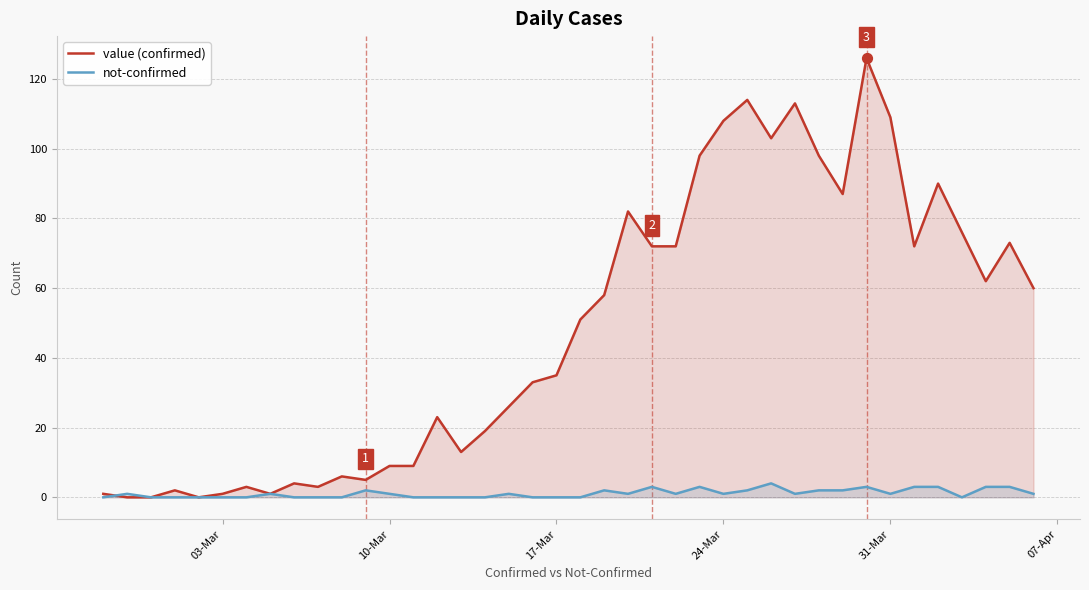

Which series reaches the maximum Y coordinate?

value (confirmed)